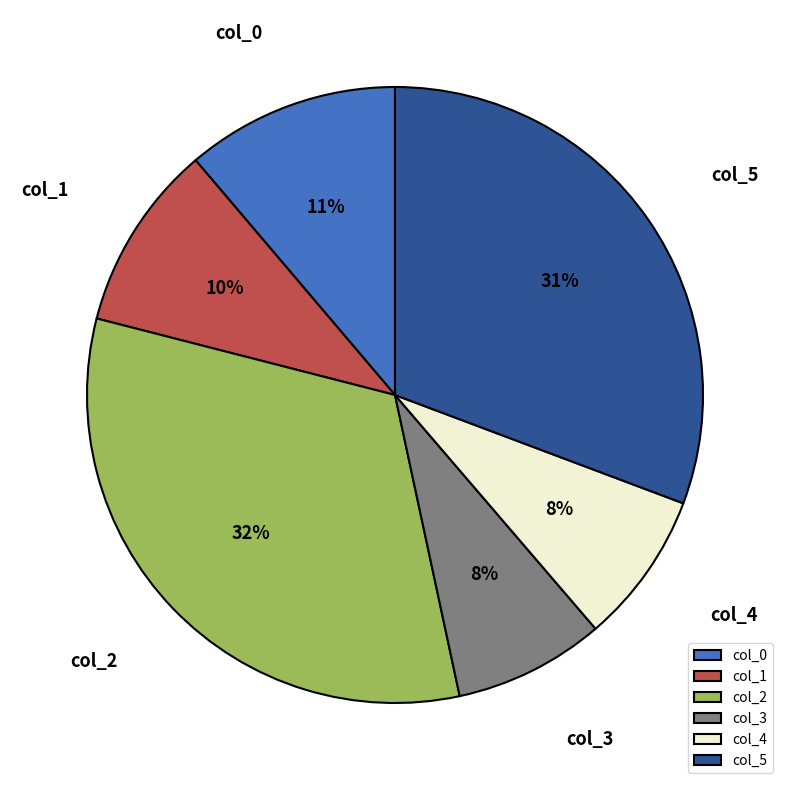

Which category has the biggest portion of the pie?

col_2